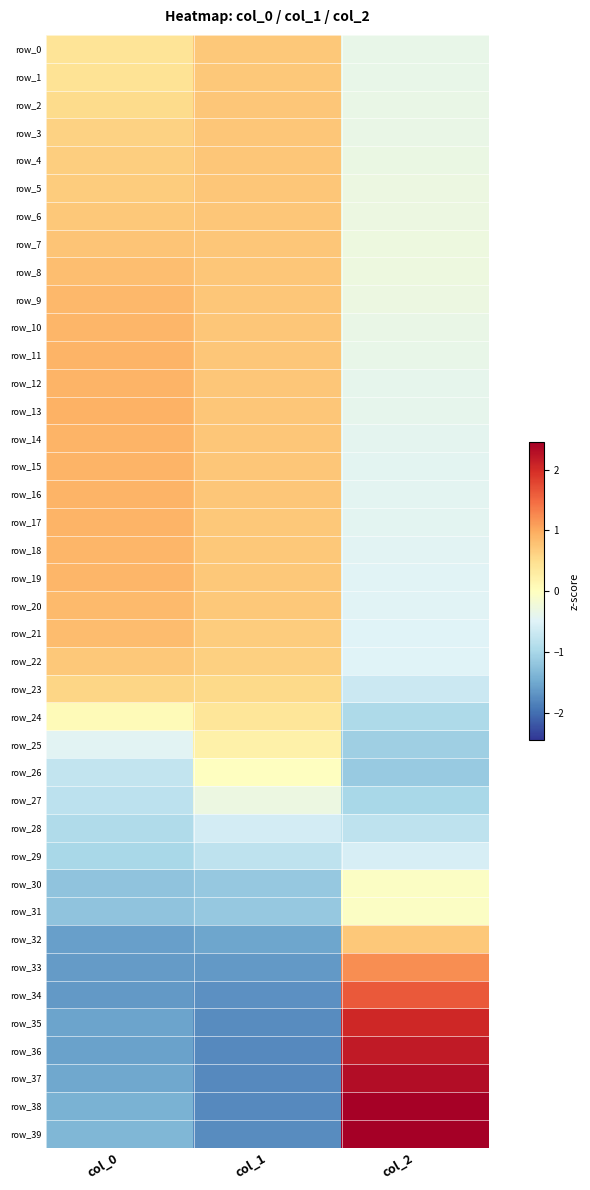

List the series in order of their peak value, highest first.

row_39, row_38, row_37, row_36, row_35, row_34, row_33, row_13, row_14, row_12, row_15, row_11, row_16, row_17, row_10, row_18, row_19, row_9, row_20, row_21, row_8, row_7, row_4, row_3, row_6, row_5, row_2, row_22, row_1, row_0, row_32, row_23, row_24, row_25, row_26, row_30, row_31, row_27, row_29, row_28